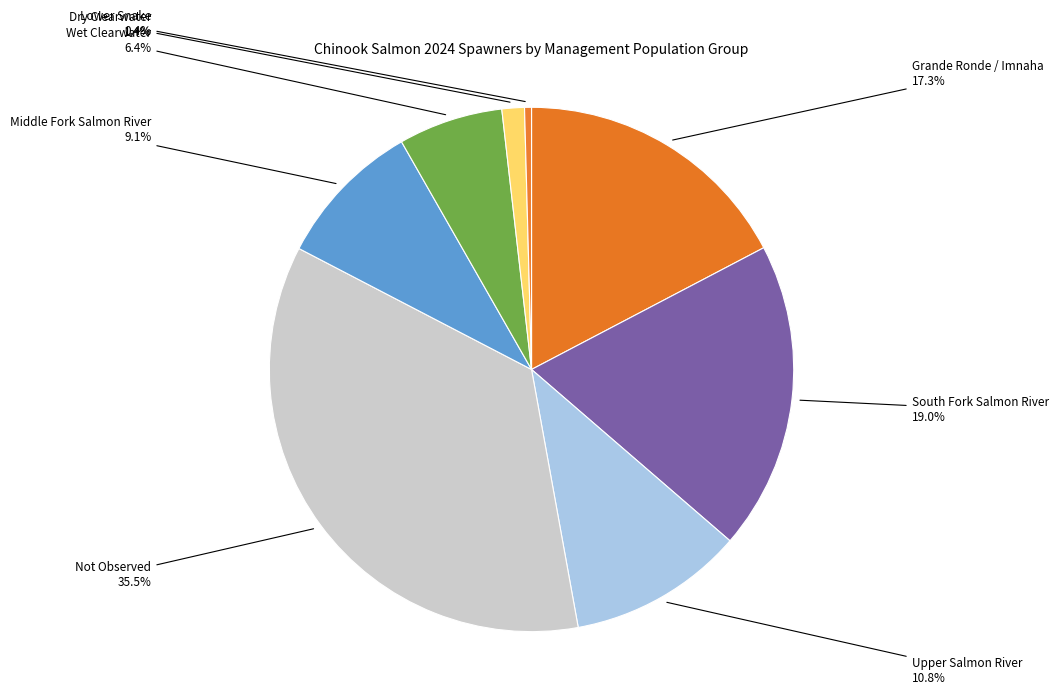

To the nearest percent, what percentage of the pie is Grande Ronde / Imnaha?

17%